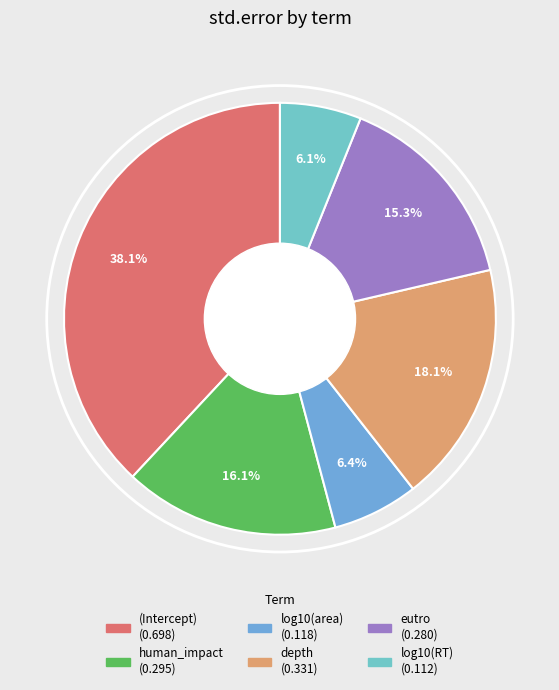

To the nearest percent, what is the average slice percentage?

17%